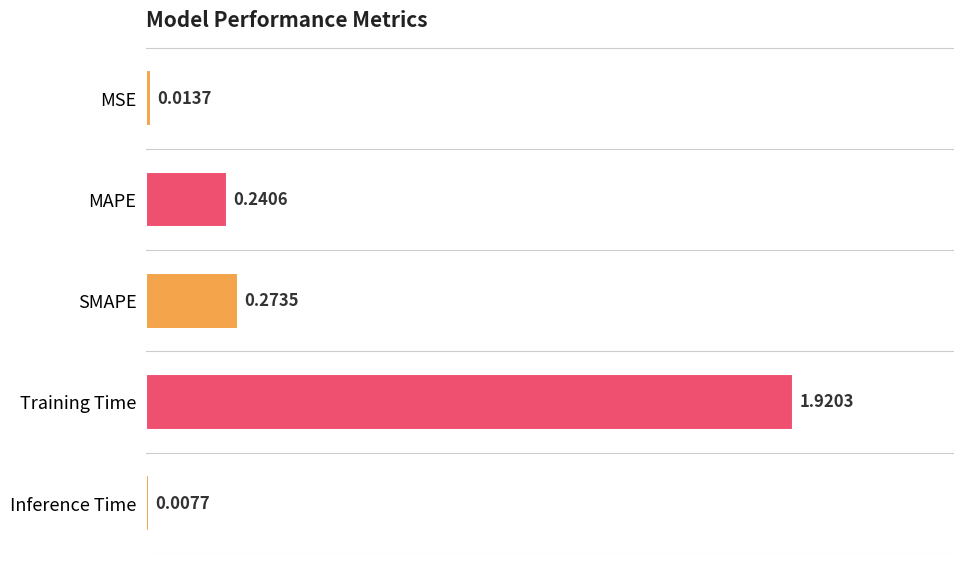

What is the label of the 2nd bar from the top?

MAPE